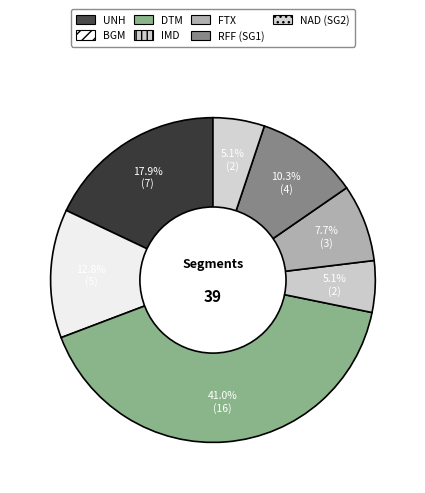

Is it true that BGM is 13% of the pie?

True